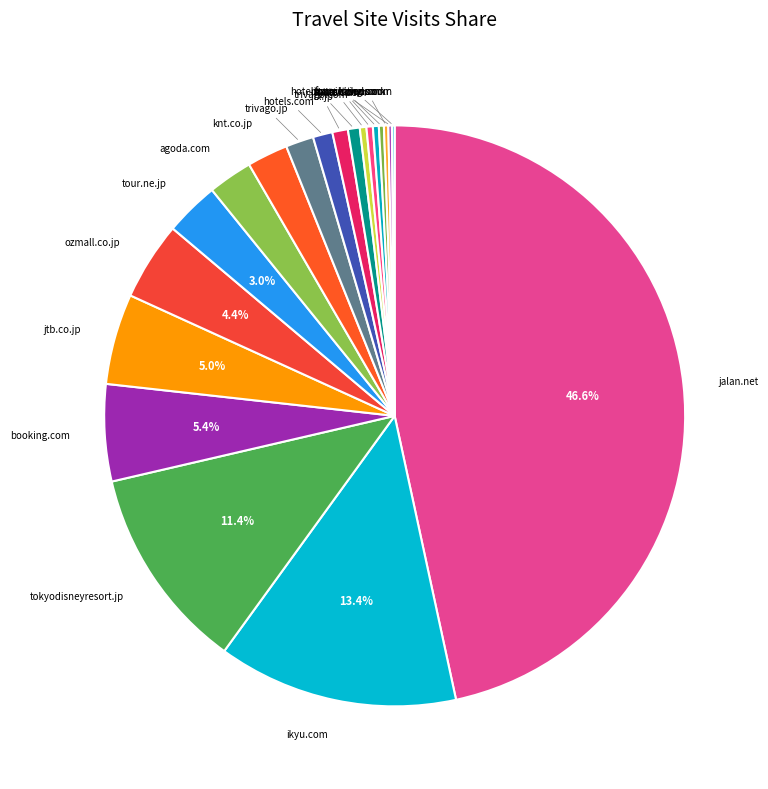

What percentage is NOT represented by tokyodisneyresort.jp?

88.6%